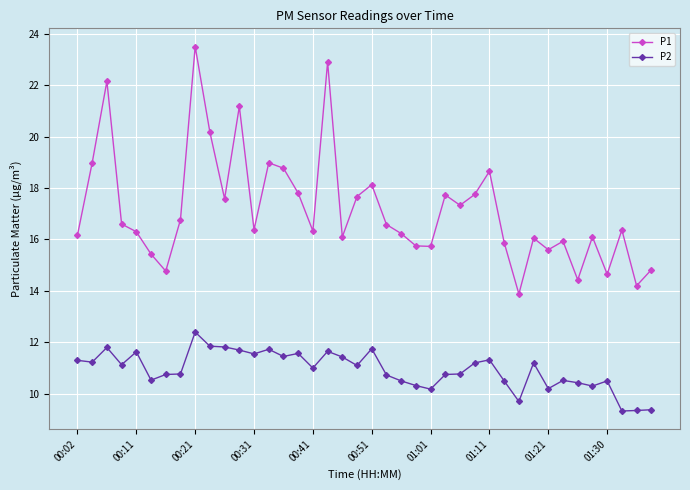

How many interior local peaks does the P1 series have?

12